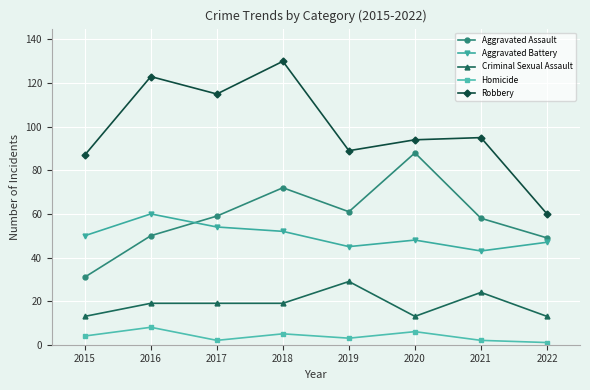

What is the difference between the highest and lowest values at 2015?

83